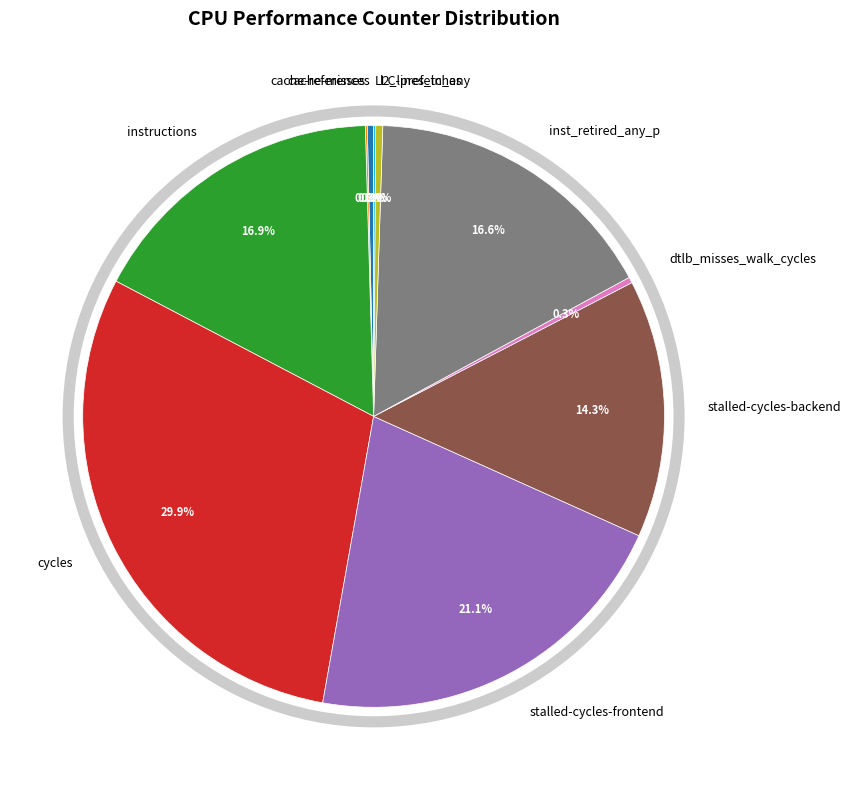

Between cache-references and stalled-cycles-backend, which is larger?

stalled-cycles-backend